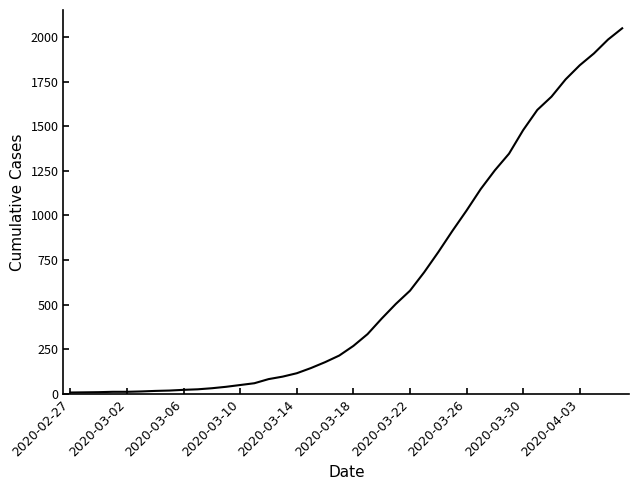

What is the difference between the maximum and minimum values?

2039